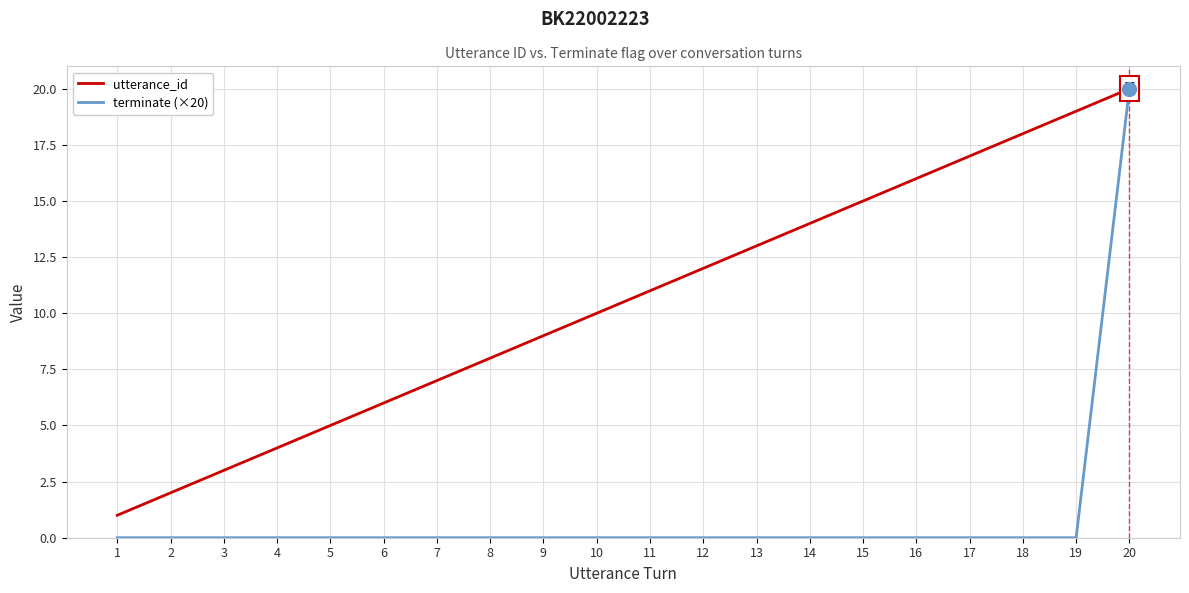

What is the maximum value shown in the chart?

20